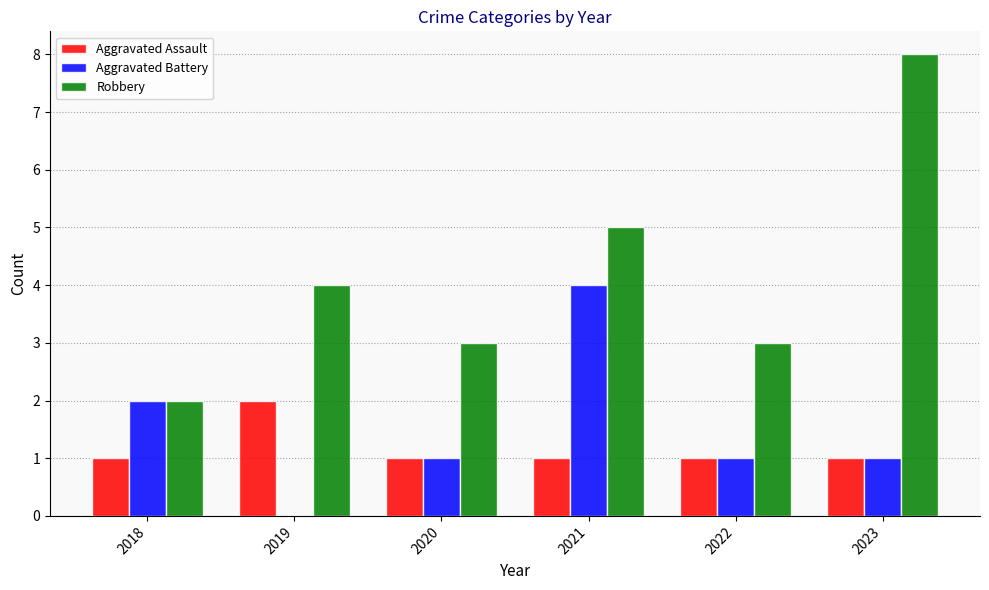

What is the total value across all series at 2019?

6